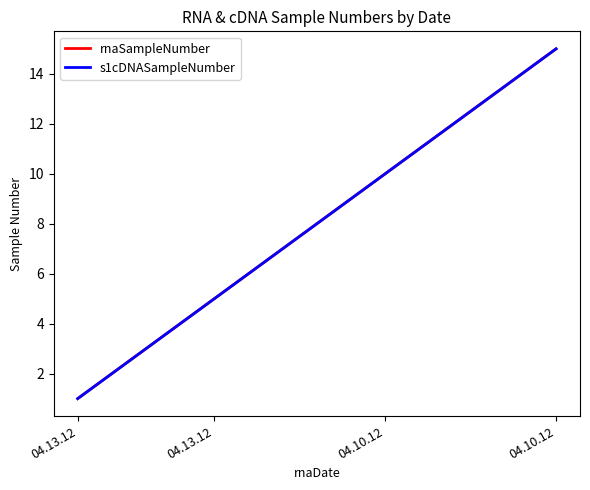

Is this an area chart (filled region under the line)?

No